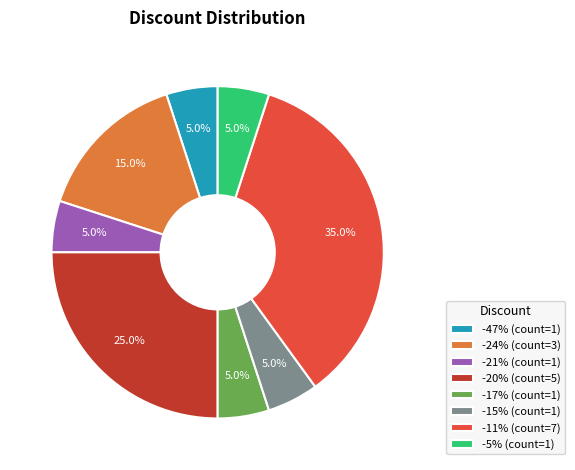

Is the sum of -21% (count=1) and -5% (count=1) greater than half?

No